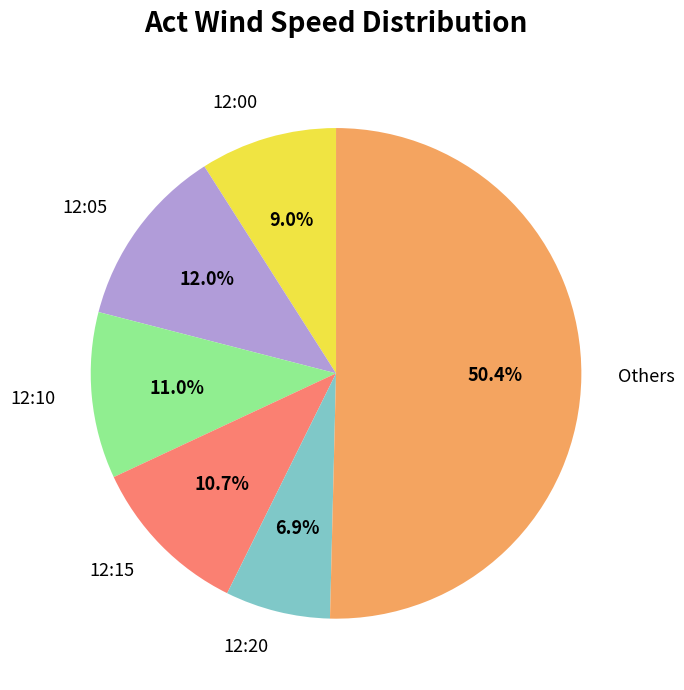

The 12:05 slice represents 12% of the pie. True or false?

True